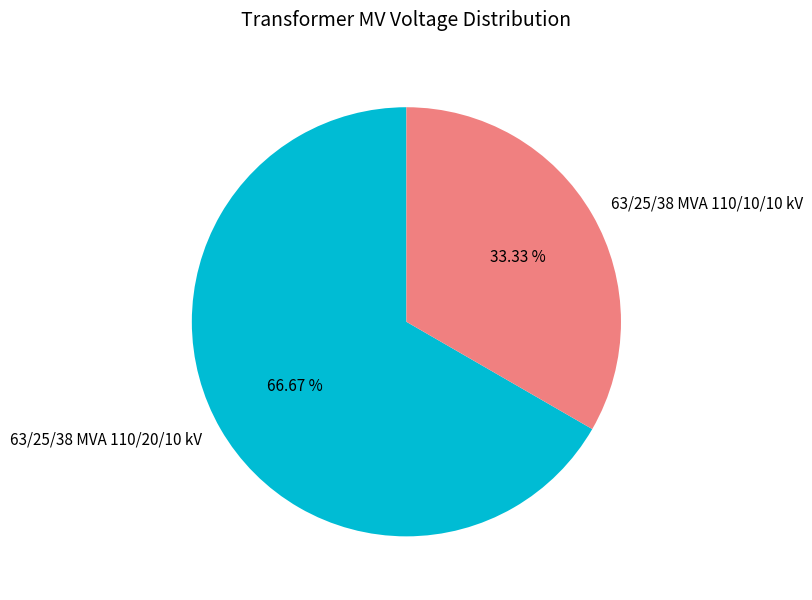

True or false: 63/25/38 MVA 110/20/10 kV accounts for 58% of the total.

False